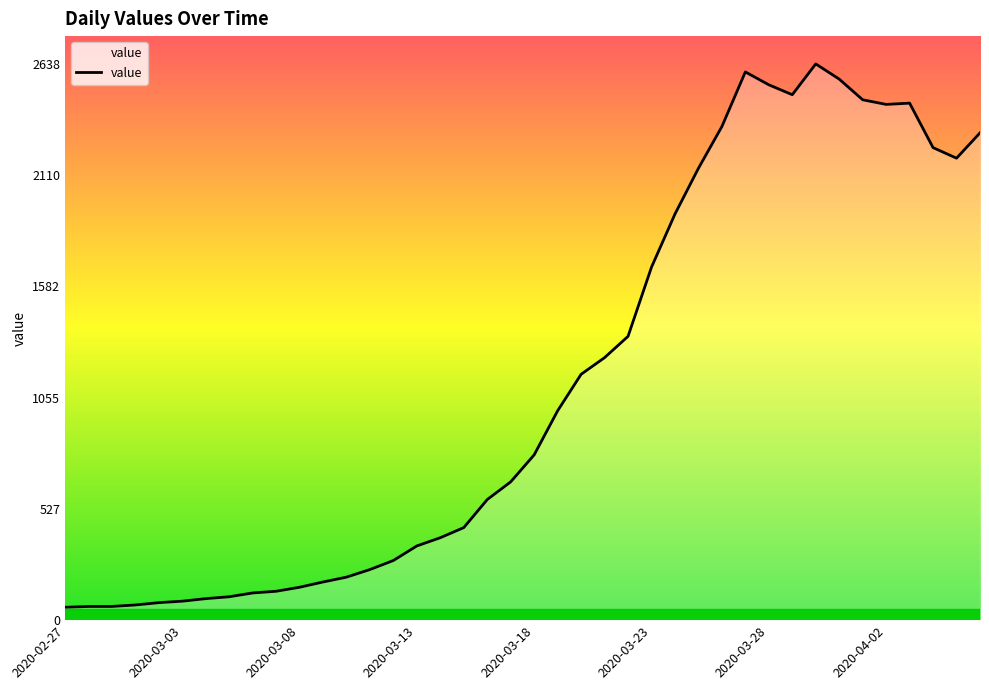

What is the maximum value shown in the chart?

2638